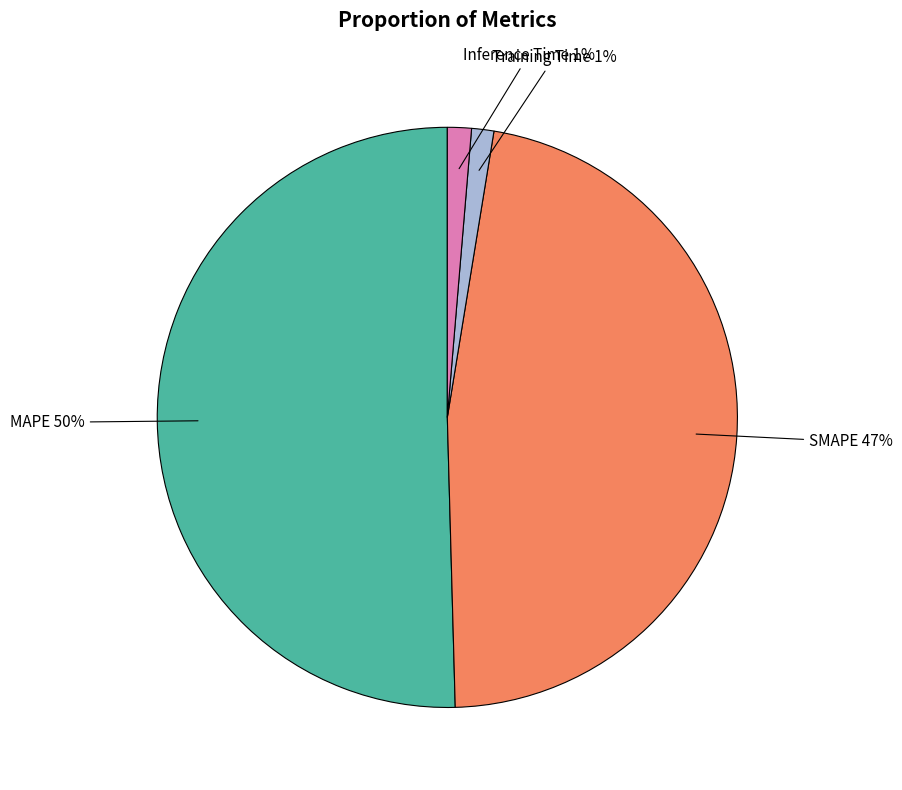

To the nearest percent, what is the average slice percentage?

25%